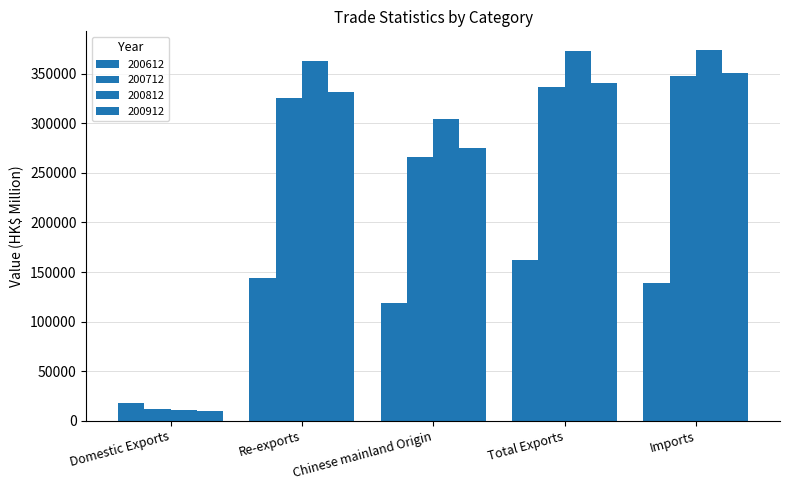

Reading left to right, transcribe all the data shown in this chart.

200612: Domestic Exports=18031.4	Re-exports=144479.7	Chinese mainland Origin=119148.3	Total Exports=162511.0	Imports=139048.9
200712: Domestic Exports=11330.2	Re-exports=325254.6	Chinese mainland Origin=265961.1	Total Exports=336584.8	Imports=348073.5
200812: Domestic Exports=10559.6	Re-exports=362706.6	Chinese mainland Origin=304557.3	Total Exports=373266.2	Imports=374144.0
200912: Domestic Exports=9384.7	Re-exports=331487.0	Chinese mainland Origin=275340.3	Total Exports=340871.7	Imports=350968.5